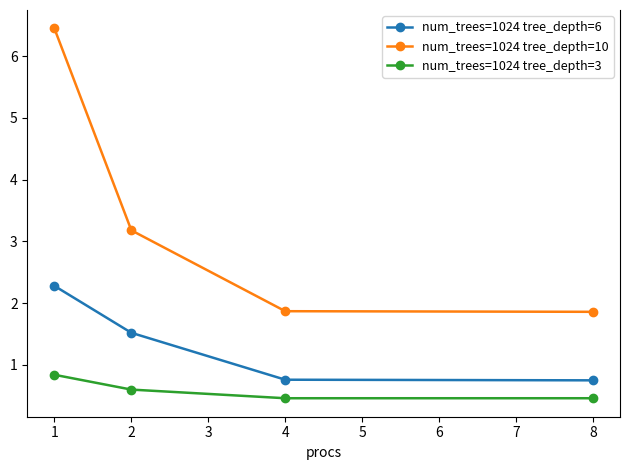

What is the sum of all num_trees=1024 tree_depth=3 values?

2.4